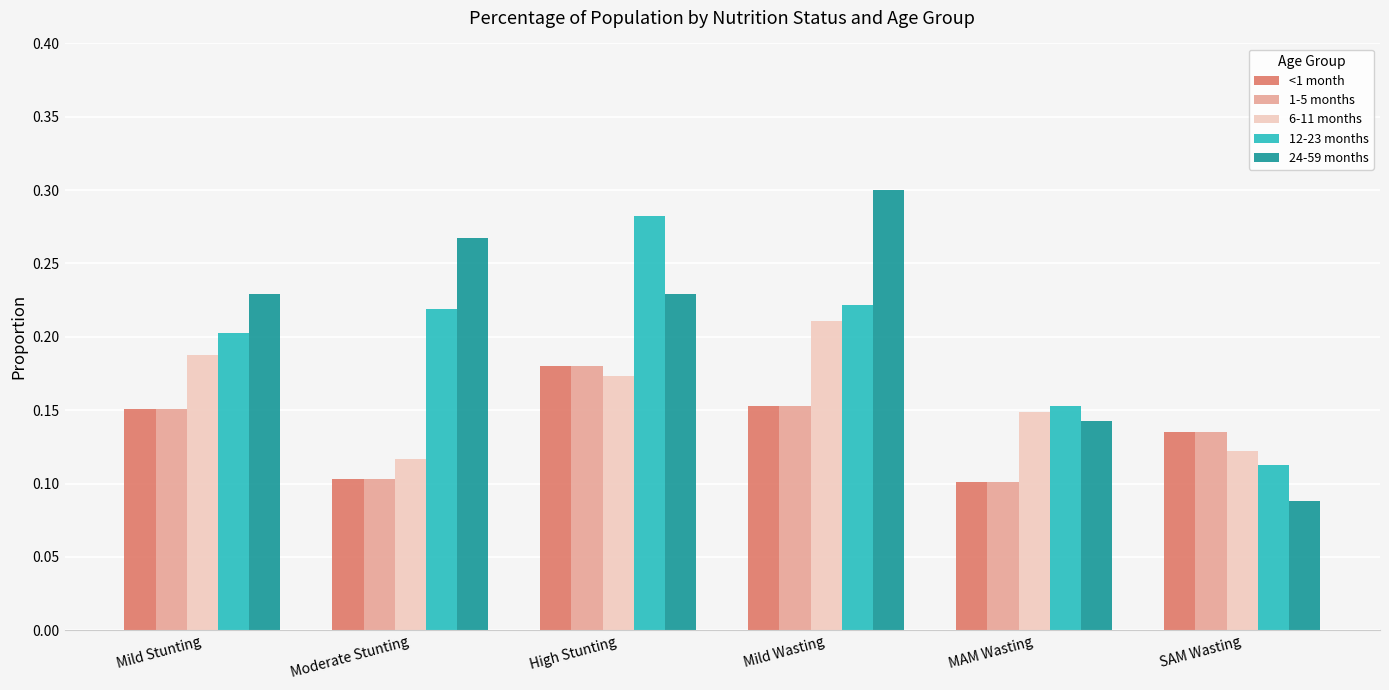

Which series has the largest total across all categories?

24-59 months